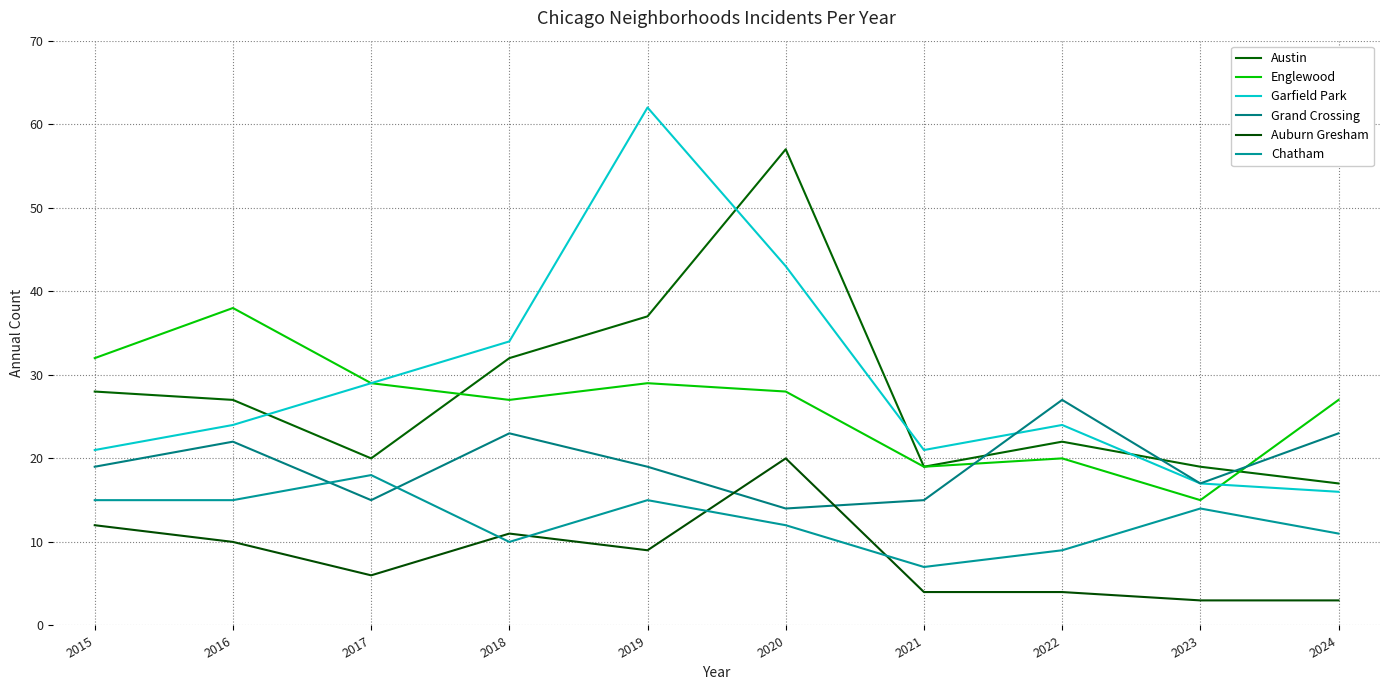

Which series has the largest total across all categories?

Garfield Park